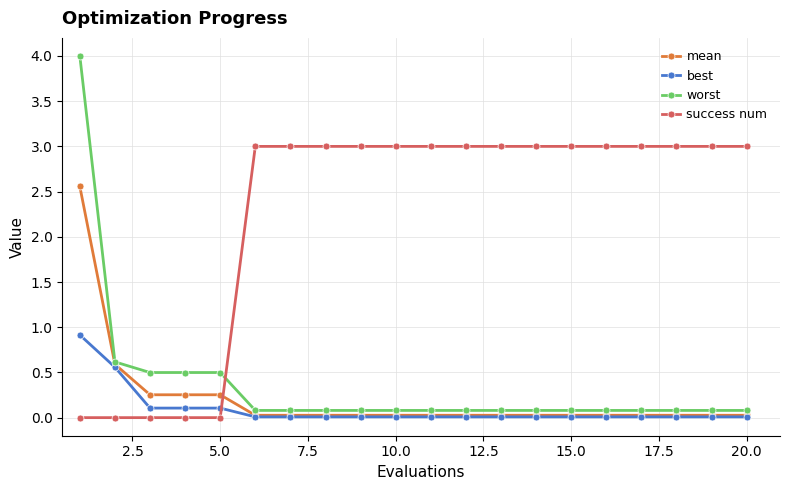

True or false: mean and success num cross at least once.

True